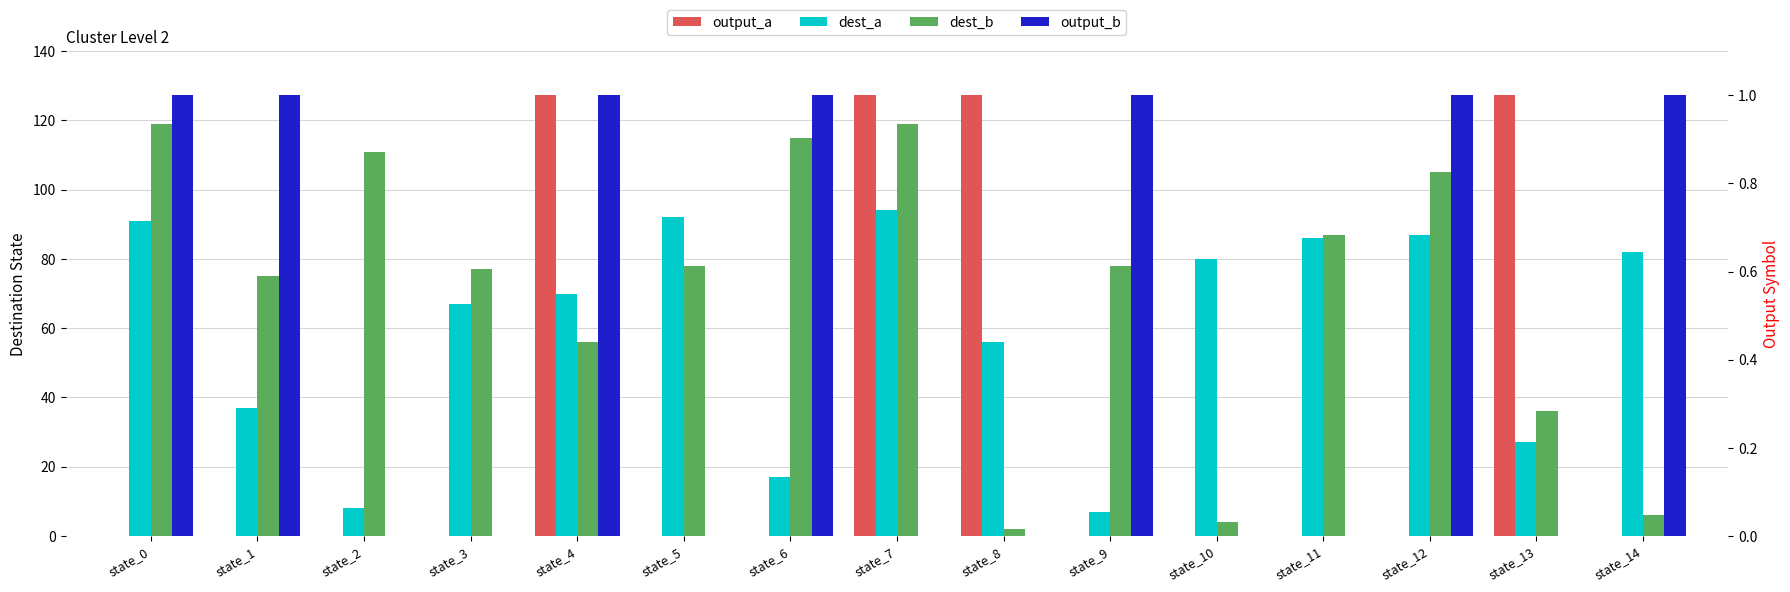

What are all the series names shown in the legend?

dest_a, dest_b, output_a, output_b